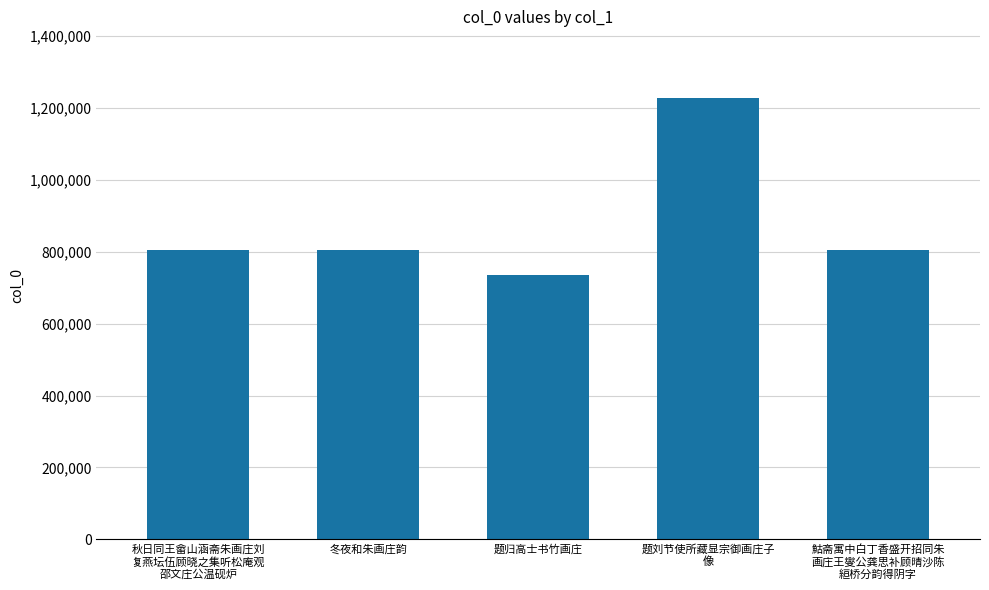

What is the sum of the values at 秋日同王畲山涵斋朱画庄刘
复燕坛伍顾晓之集听松庵观
邵文庄公温砚炉 and 题归高士书竹画庄?

1540651